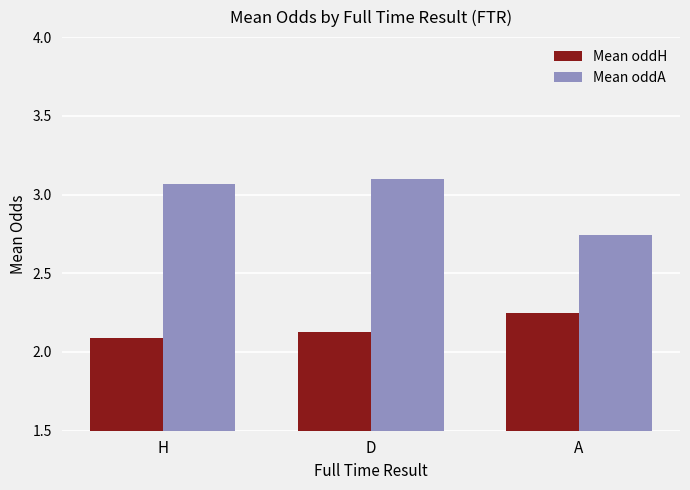

Which category has the highest value in the Mean oddA series?

D